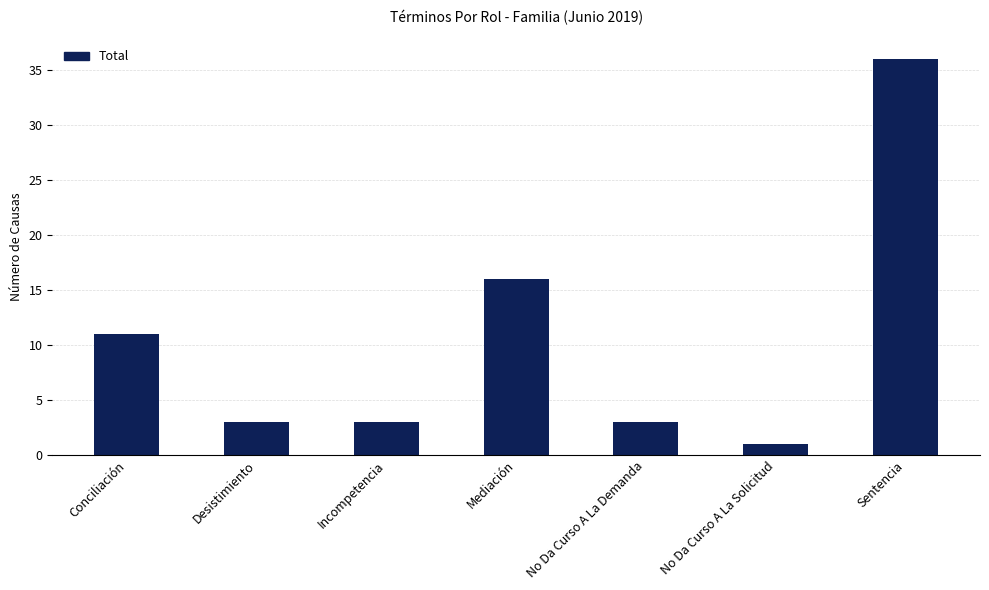

What is the label of the 7th bar from the right?

Conciliación